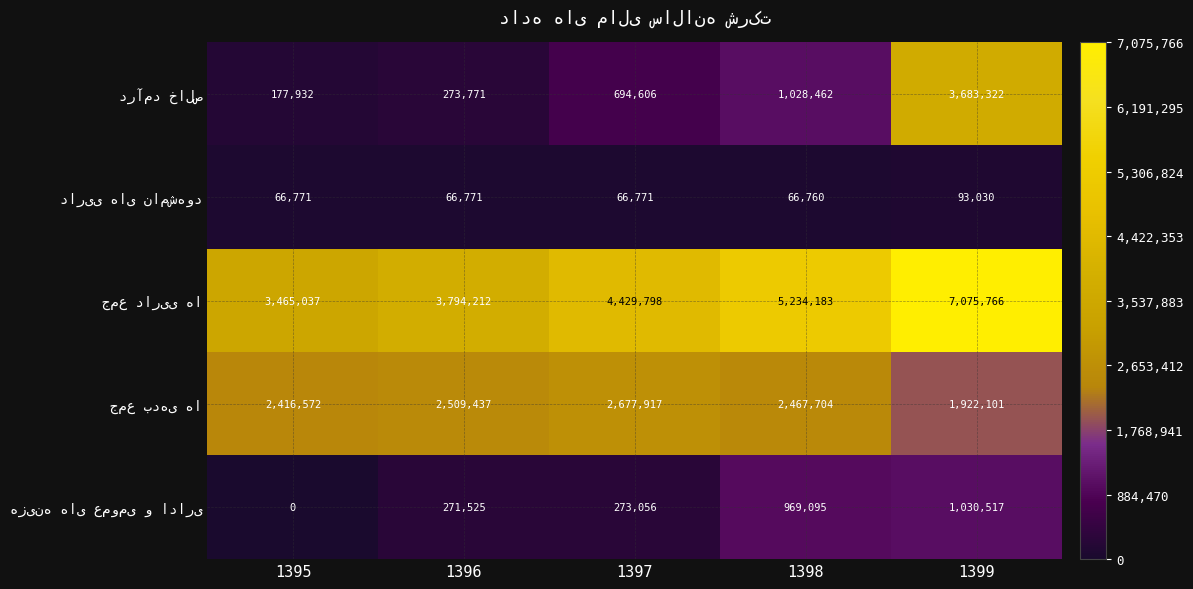

What is the total value across all series at 1396?

6915716